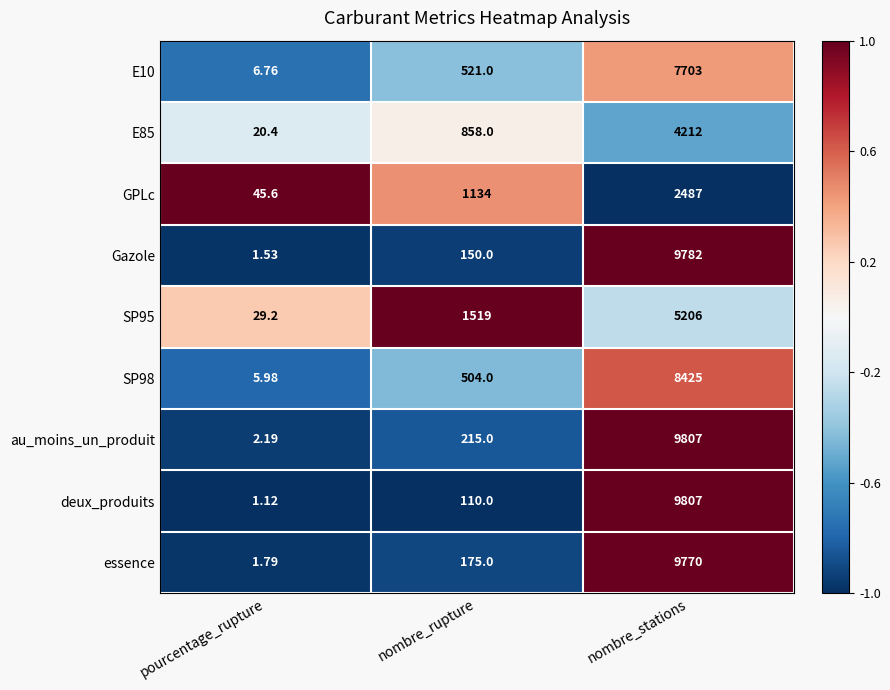

At which label is deux_produits closest to 4904?

nombre_rupture